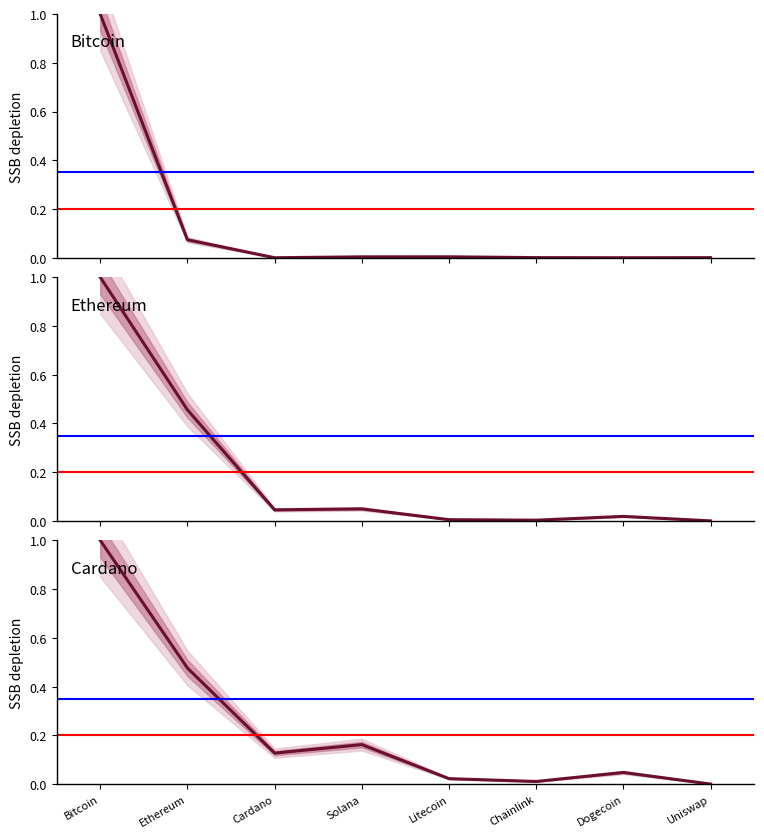

Does the chart have visible grid lines?

No